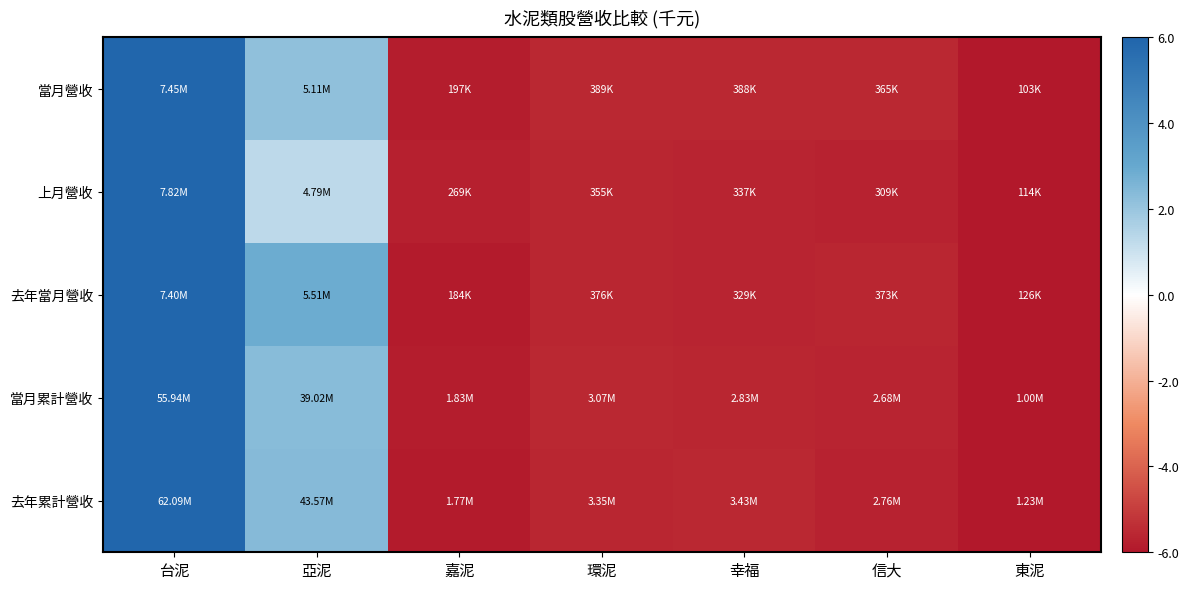

How many series are shown in this chart?

5